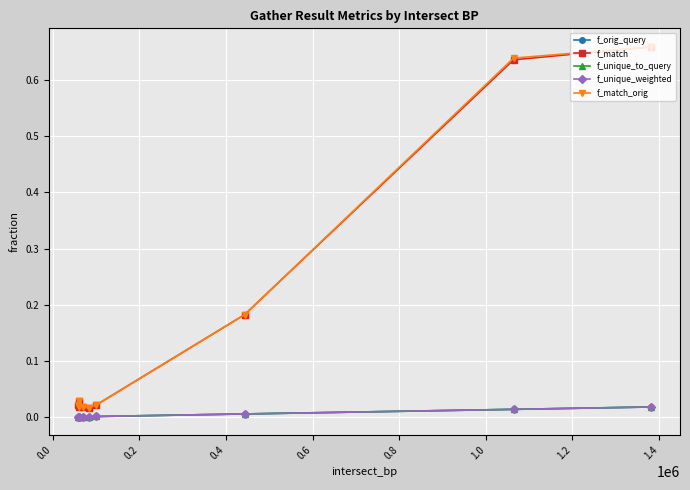

Which series has the largest range (max minus min)?

f_match